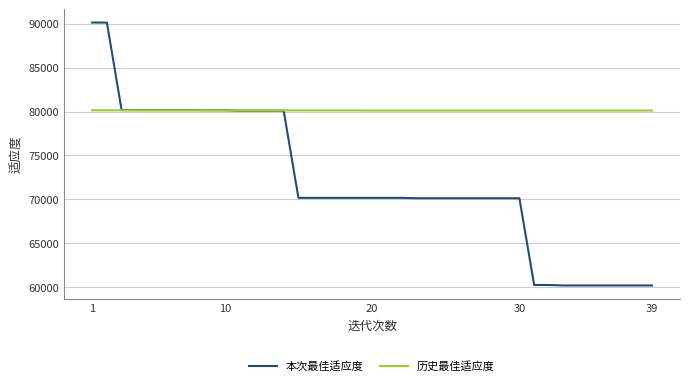

Which series has the widest spread of values?

本次最佳适应度